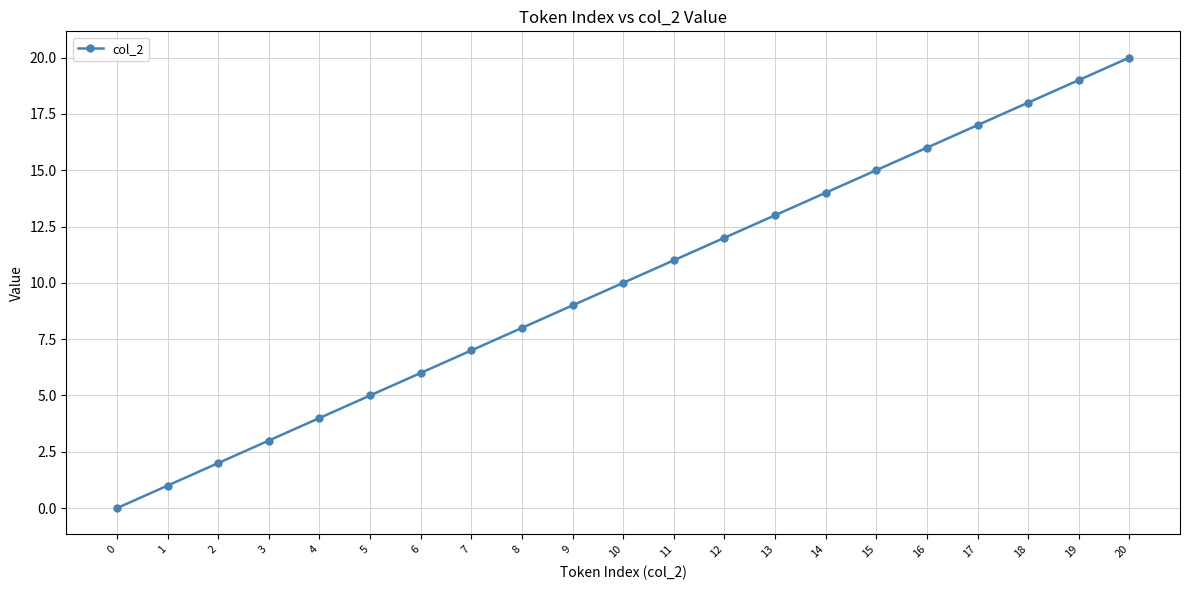

How many values are above zero?

20